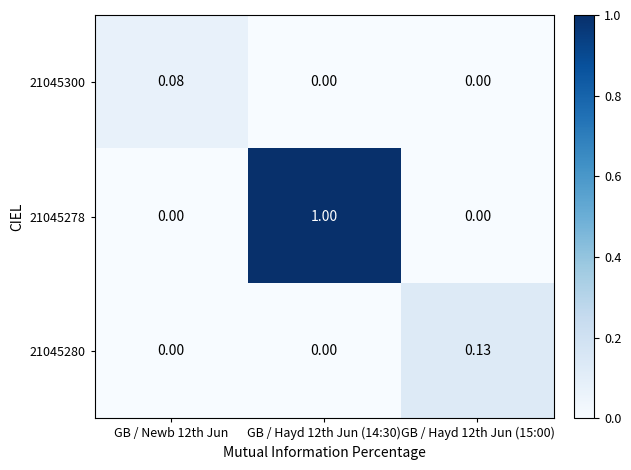

Is the value of 21045280 at GB / Hayd 12th Jun (15:00) greater than the value of 21045278 at GB / Hayd 12th Jun (15:00)?

Yes